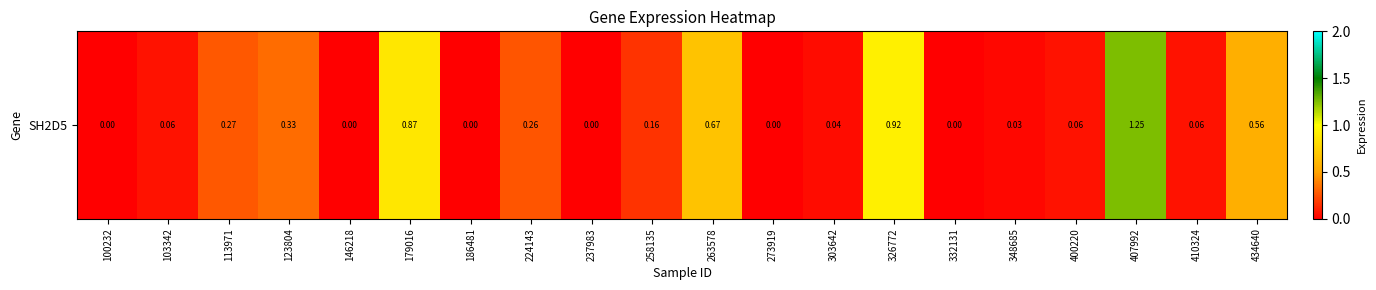

What is the greatest value displayed?

1.2